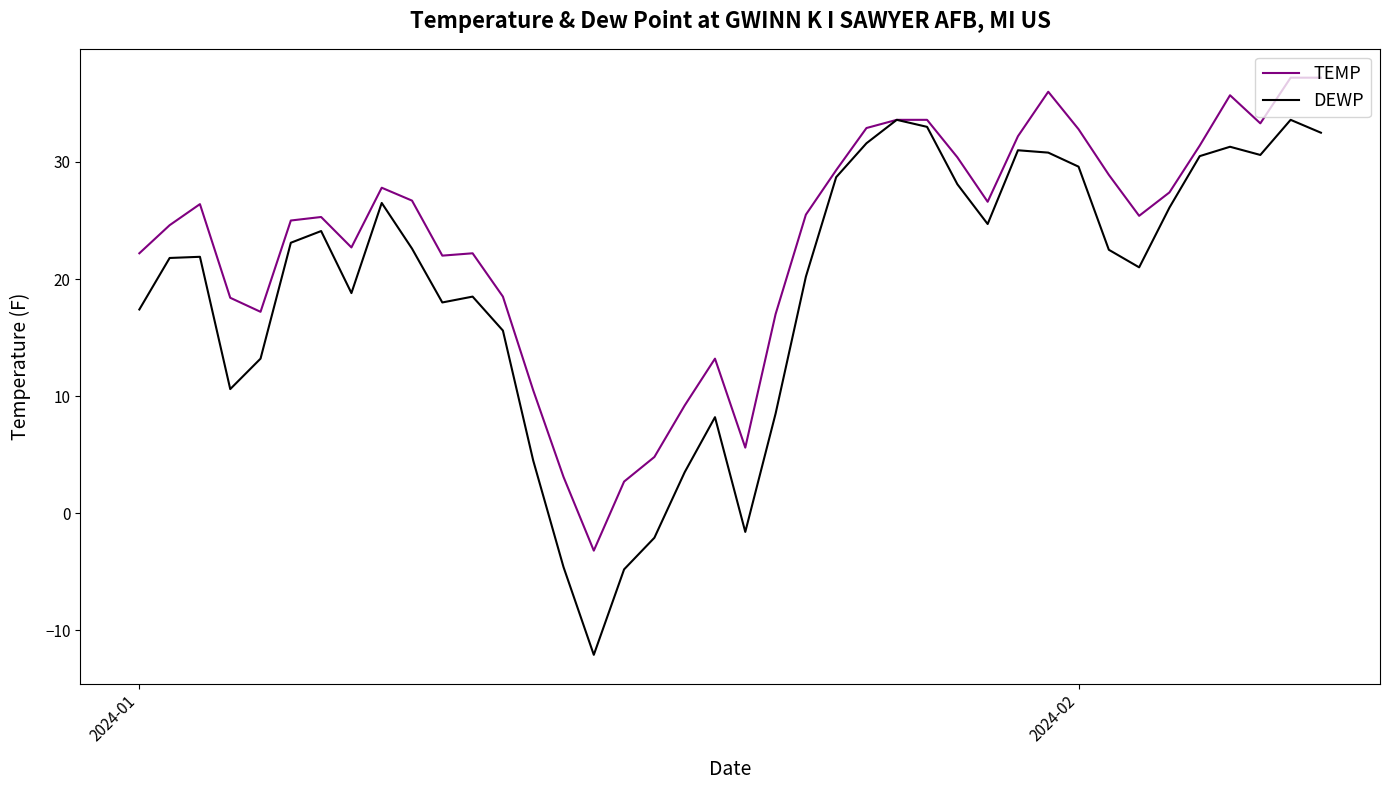

Which series has the largest total across all categories?

TEMP